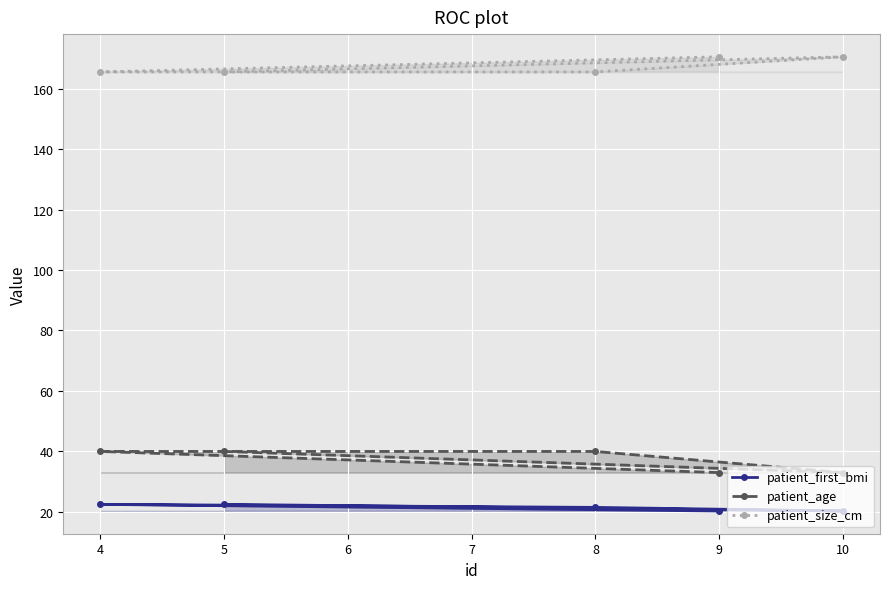

Reading left to right, what are all the values shown in this chart?

patient_first_bmi: 4=22.5	5=22.5	8=21.5	9=20.3	10=20.3
patient_age: 4=40.0	5=40.0	8=40.0	9=33.0	10=33.0
patient_size_cm: 4=165.5	5=165.5	8=165.5	9=170.5	10=170.5